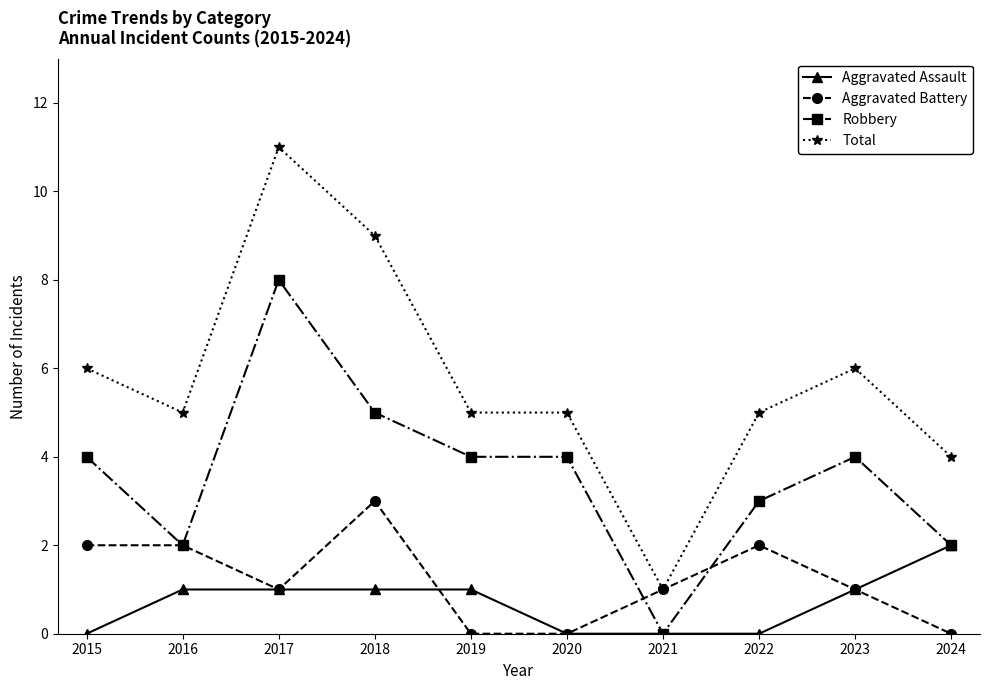

Rank the series by their maximum value, from highest to lowest.

Total, Robbery, Aggravated Battery, Aggravated Assault